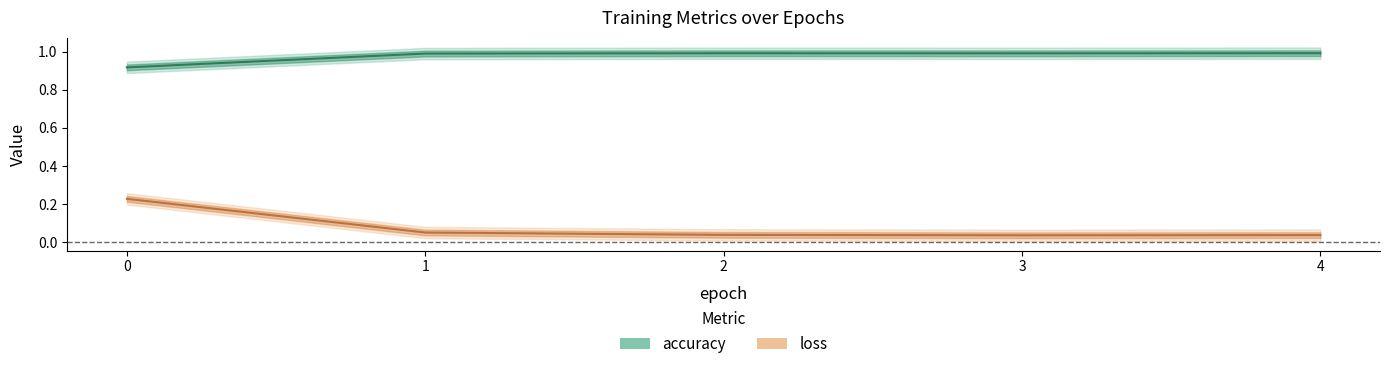

Rank the series at 0 from lowest to highest value.

loss, accuracy